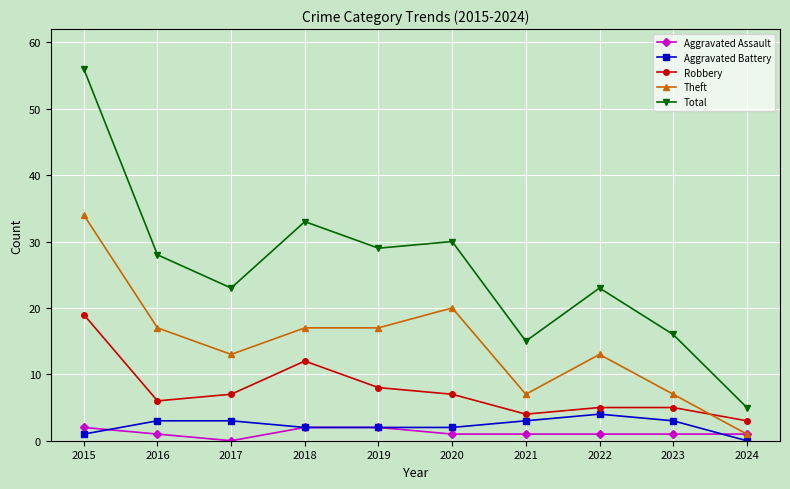

Reading right to left, what are all the values shown in this chart?

Aggravated Assault: 2024=1	2023=1	2022=1	2021=1	2020=1	2019=2	2018=2	2017=0	2016=1	2015=2
Aggravated Battery: 2024=0	2023=3	2022=4	2021=3	2020=2	2019=2	2018=2	2017=3	2016=3	2015=1
Robbery: 2024=3	2023=5	2022=5	2021=4	2020=7	2019=8	2018=12	2017=7	2016=6	2015=19
Theft: 2024=1	2023=7	2022=13	2021=7	2020=20	2019=17	2018=17	2017=13	2016=17	2015=34
Total: 2024=5	2023=16	2022=23	2021=15	2020=30	2019=29	2018=33	2017=23	2016=28	2015=56